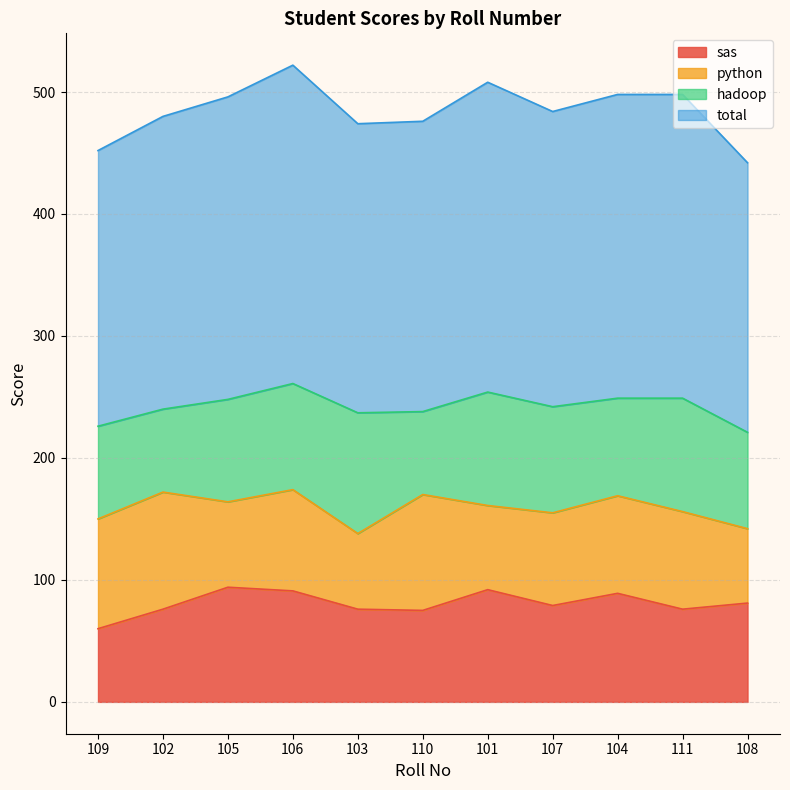

What are all the series names shown in the legend?

sas, python, hadoop, total